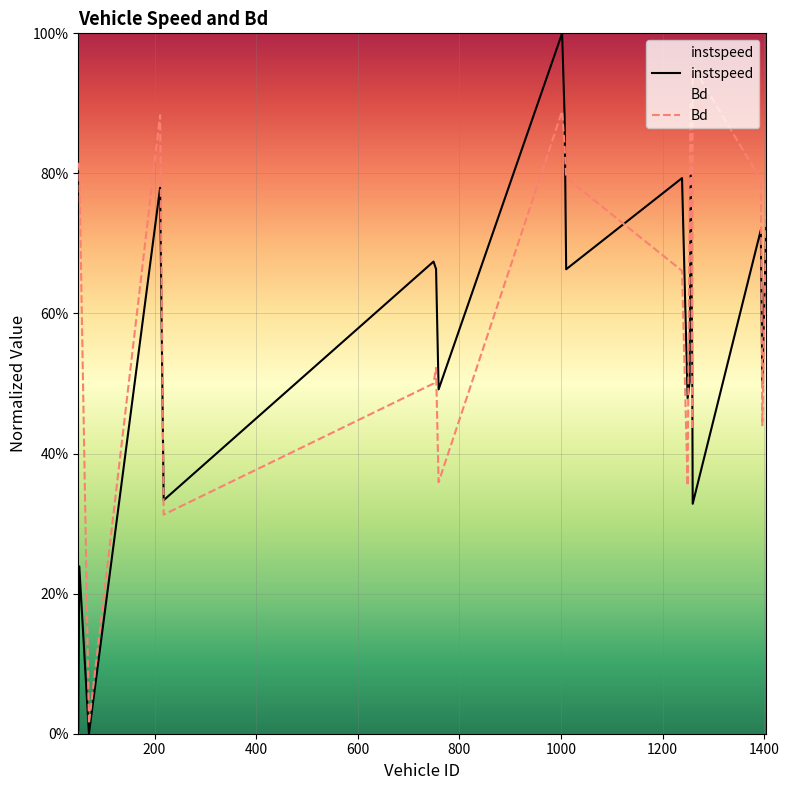

What is the sum of all Bd values?

12.8